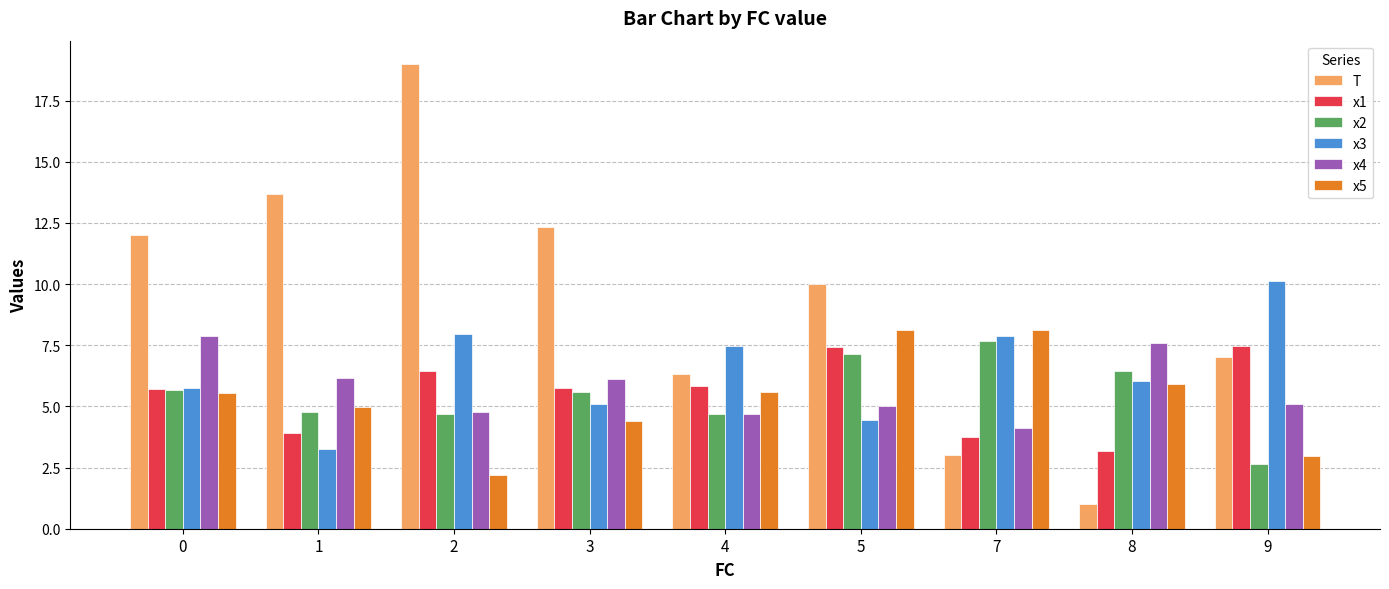

How many distinct data groups are displayed?

6